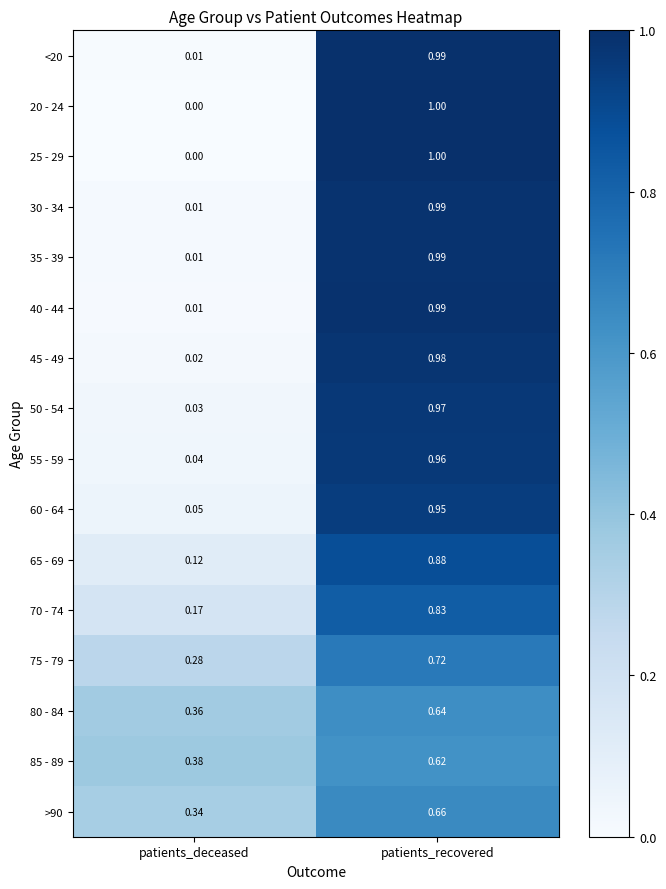

What is the total value across all series at patients_recovered?

14.2